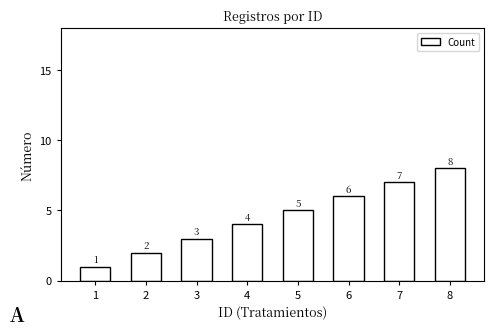

Reading right to left, transcribe all the data shown in this chart.

8=8	7=7	6=6	5=5	4=4	3=3	2=2	1=1